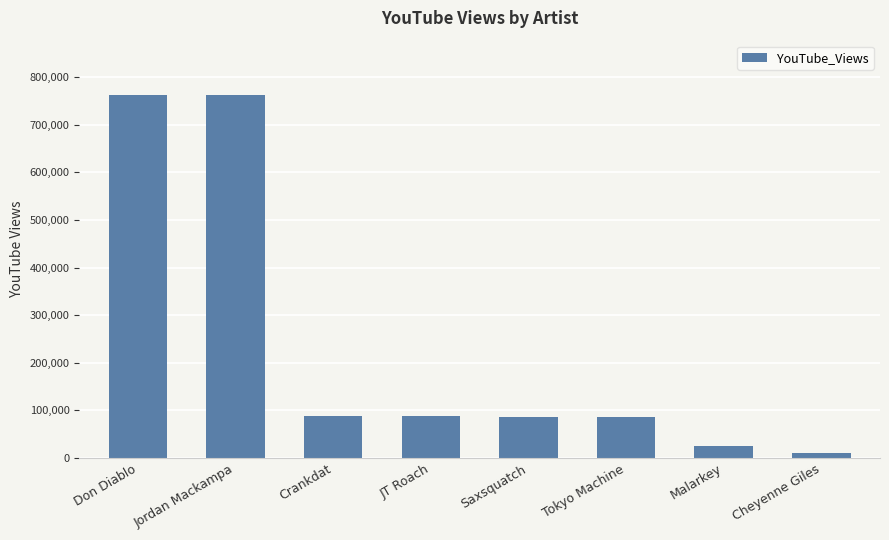

What is the label of the 1st bar from the left?

Don Diablo